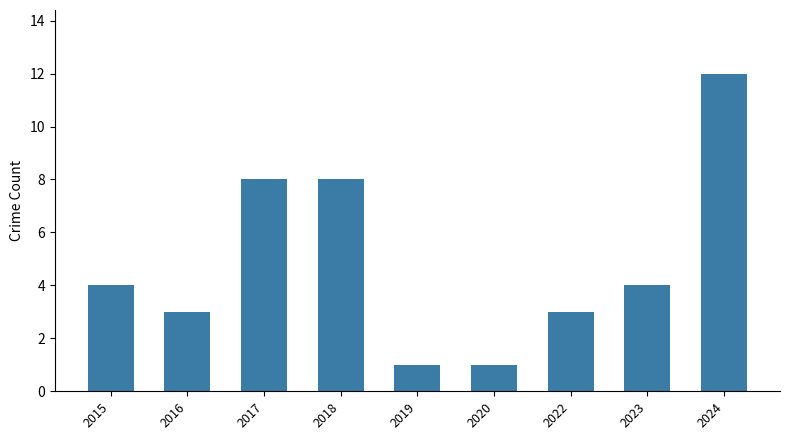

What is the difference between the values at 2016 and 2023?

1